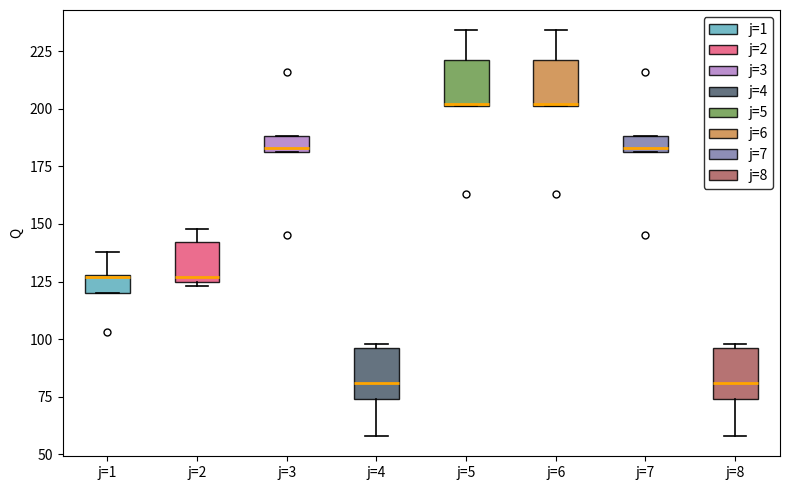

Where is the lower edge of the box for j=7 on the y-axis? The values are not printed on the chart, so give them approximately, as read against the axis.

180